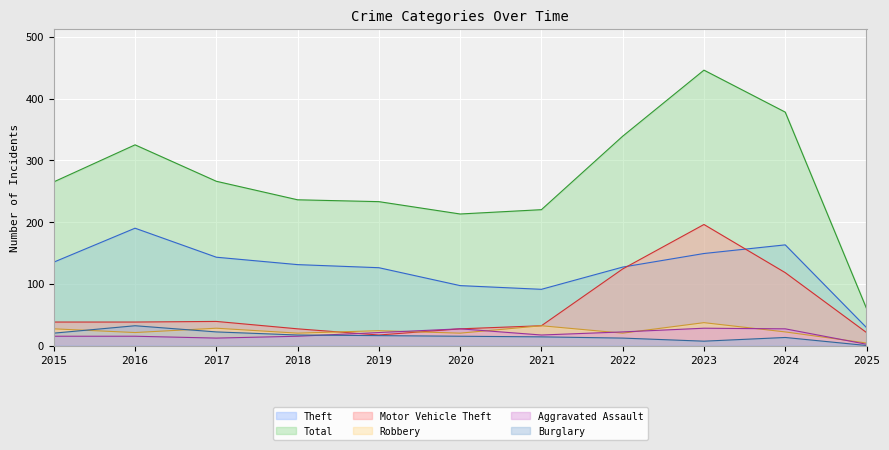

Reading left to right, what are all the values shown in this chart?

Theft: 2015=135	2016=190	2017=143	2018=131	2019=126	2020=97	2021=91	2022=127	2023=149	2024=163	2025=29
Total: 2015=265	2016=325	2017=266	2018=236	2019=233	2020=213	2021=220	2022=339	2023=446	2024=378	2025=60
Motor Vehicle Theft: 2015=38	2016=38	2017=39	2018=27	2019=17	2020=27	2021=32	2022=124	2023=196	2024=118	2025=21
Robbery: 2015=27	2016=21	2017=28	2018=20	2019=24	2020=20	2021=32	2022=20	2023=37	2024=22	2025=4
Aggravated Assault: 2015=15	2016=15	2017=12	2018=15	2019=21	2020=27	2021=17	2022=22	2023=28	2024=27	2025=2
Burglary: 2015=20	2016=32	2017=22	2018=17	2019=16	2020=15	2021=14	2022=12	2023=7	2024=13	2025=0